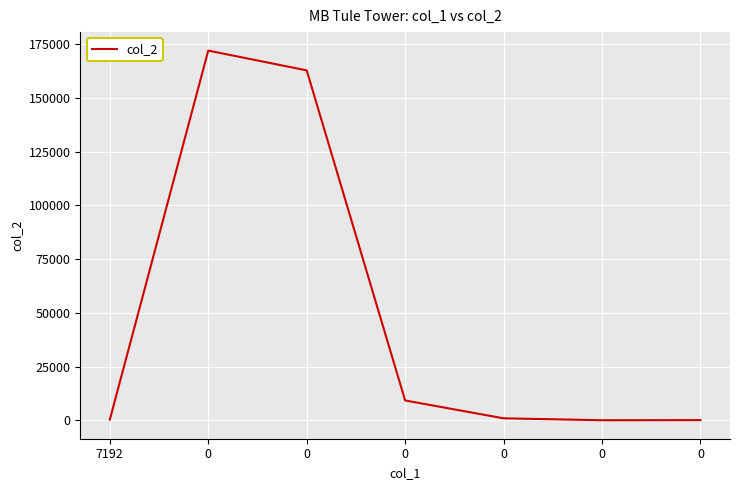

How many lines are shown in the chart?

1